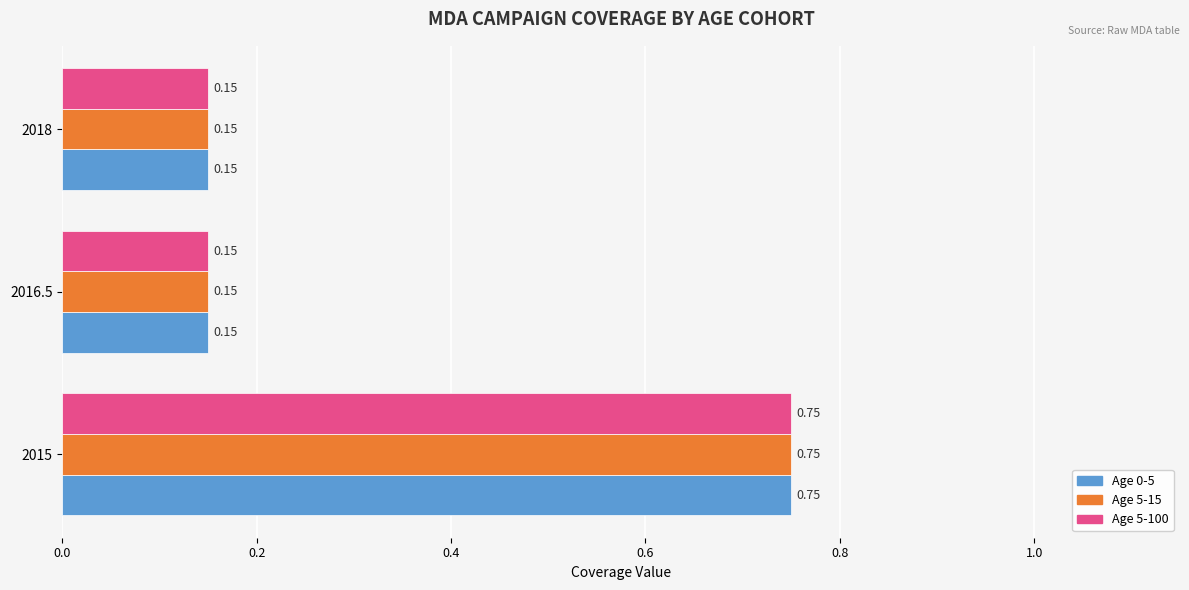

At which category is the sum across all series the highest?

2015